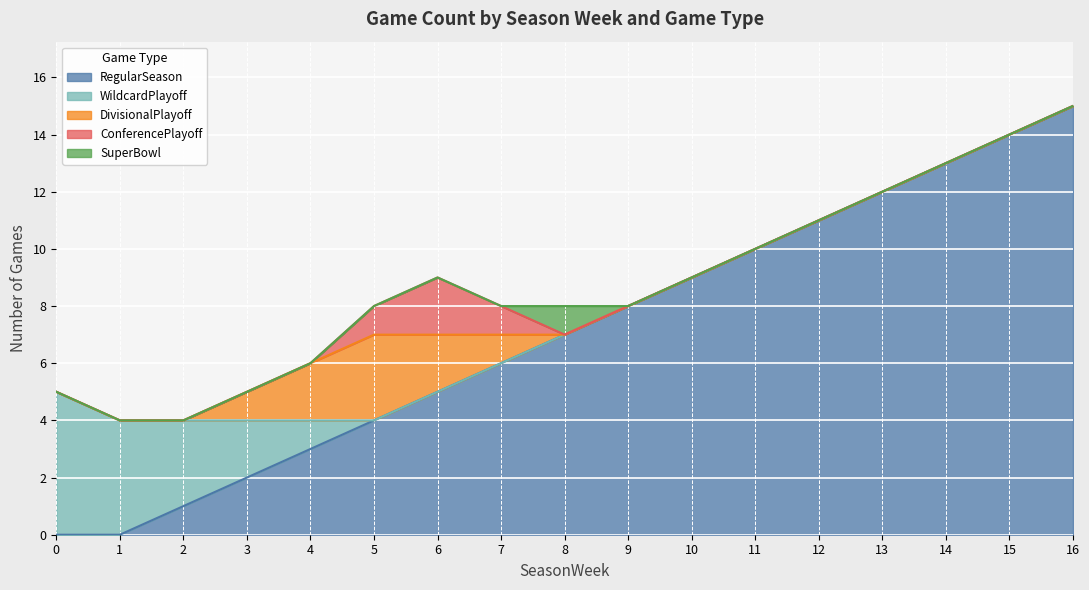

True or false: RegularSeason and WildcardPlayoff intersect in this chart.

False